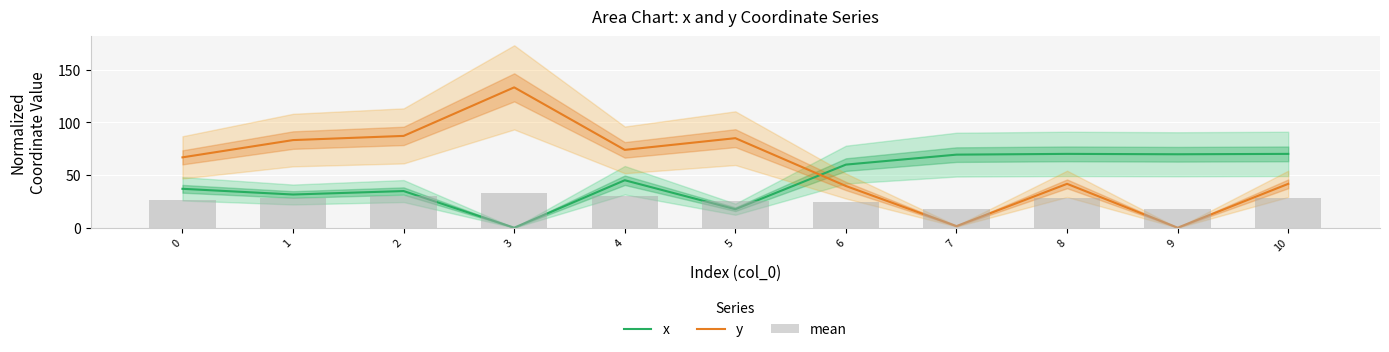

At 2, list the series in order from largest to smallest.

y, x, mean